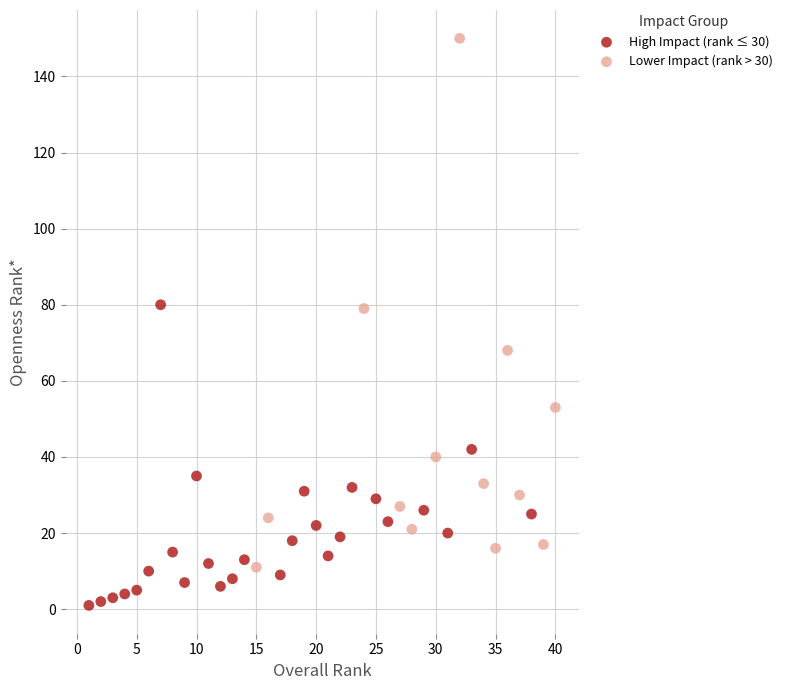

Which series reaches the minimum Y coordinate?

High Impact (rank ≤ 30)